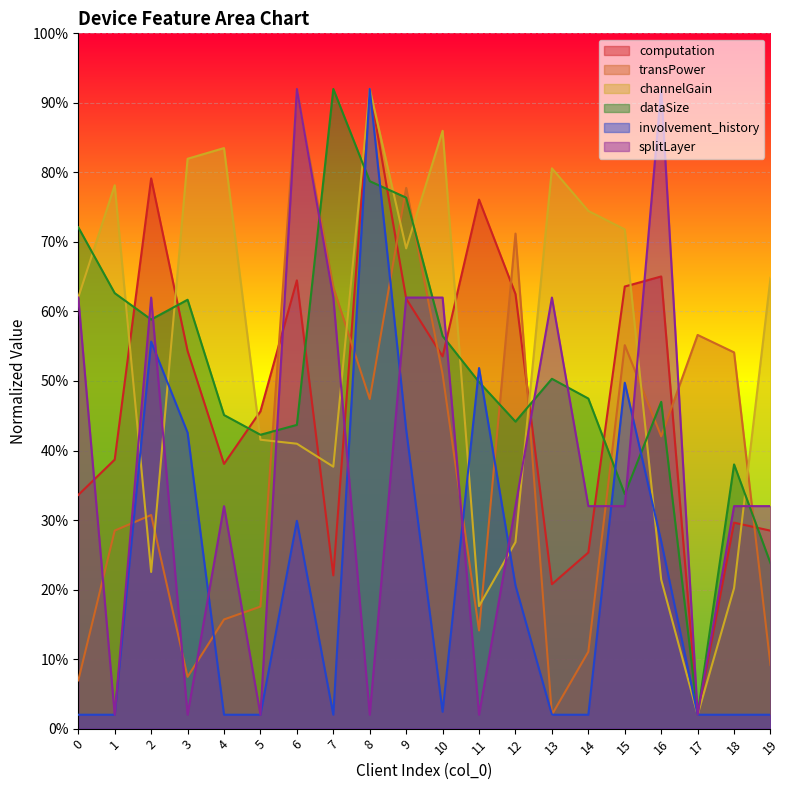

What are all the series names shown in the legend?

computation, transPower, channelGain, dataSize, involvement_history, splitLayer